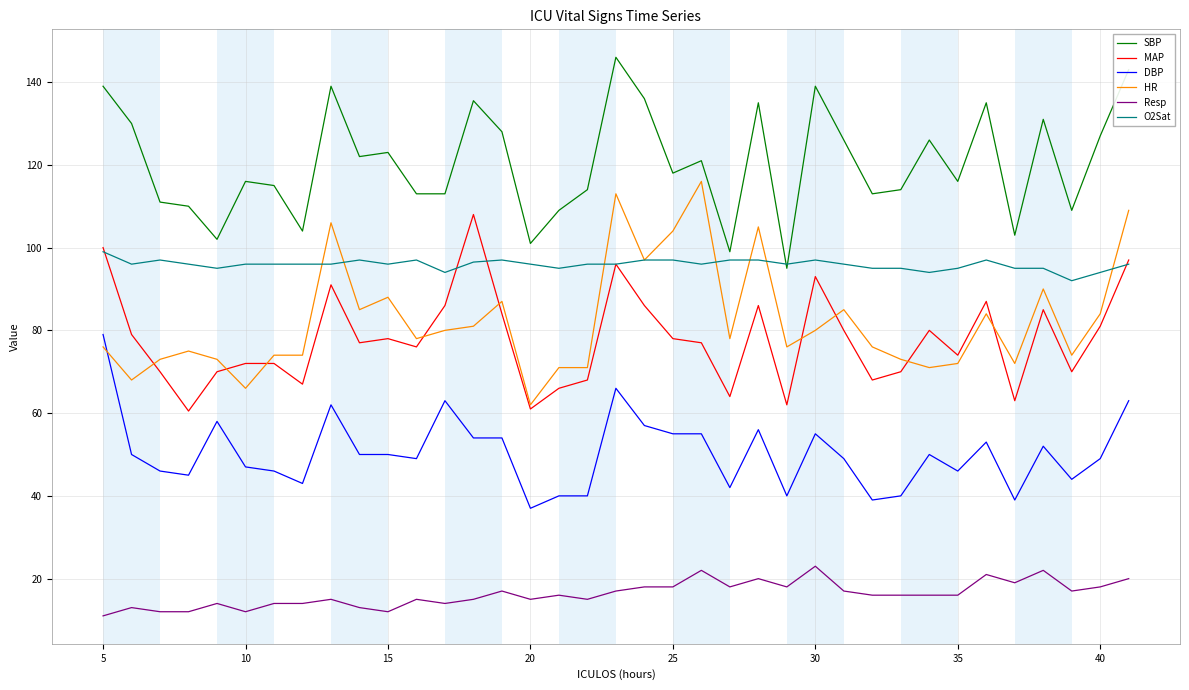

What is the minimum value shown in the chart?

11.0